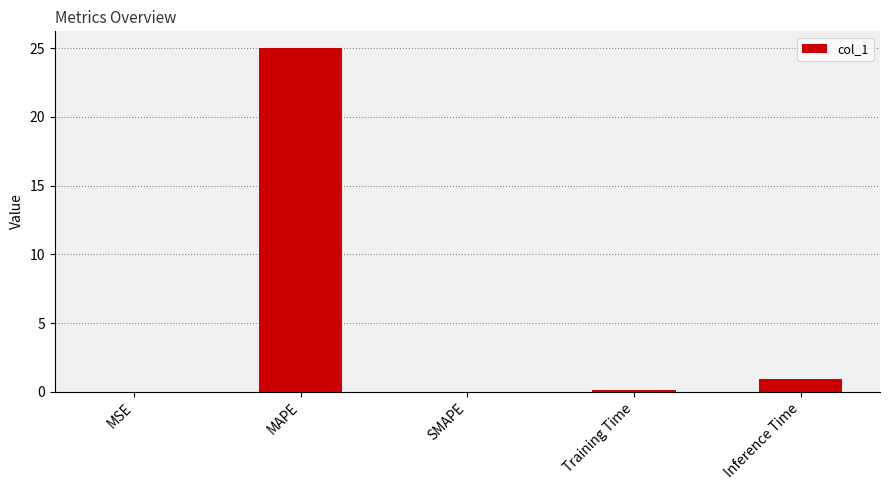

The chart shows a value of 0.9 at Inference Time. True or false?

True